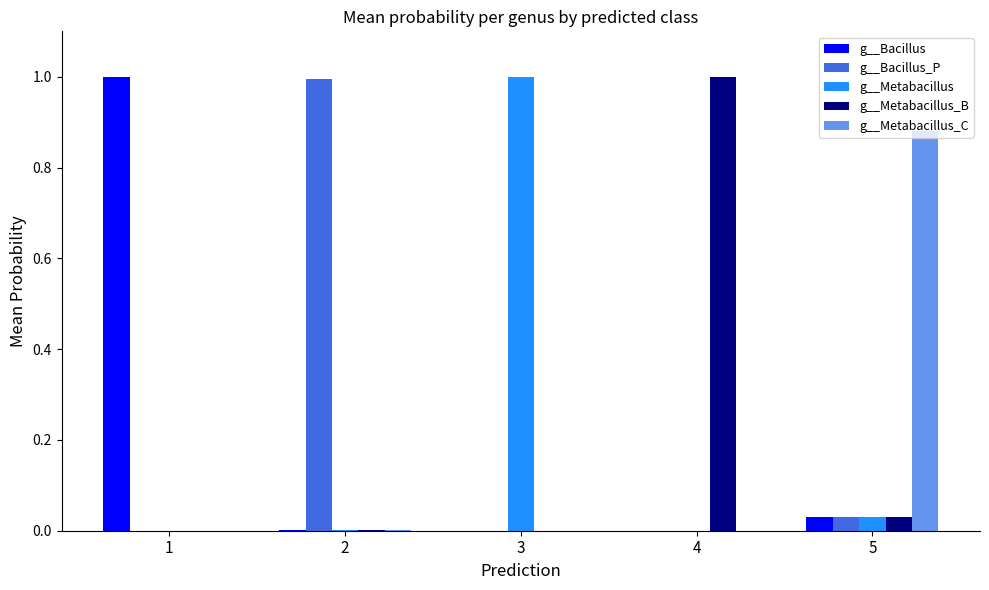

Is it true that g__Metabacillus_B equals 1.5 at 4?

False